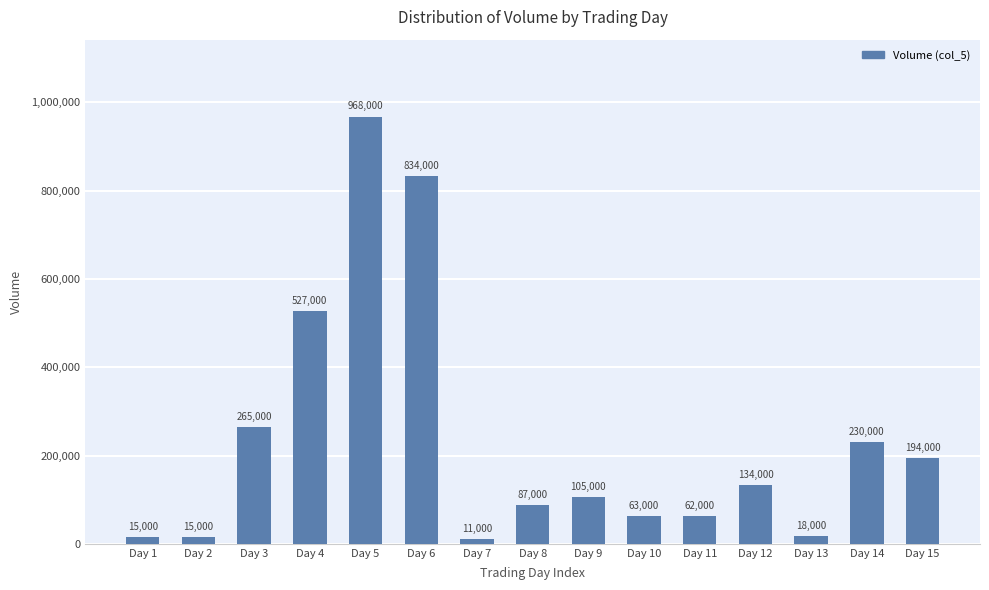

What is the sum of the values at Day 12 and Day 4?

661000